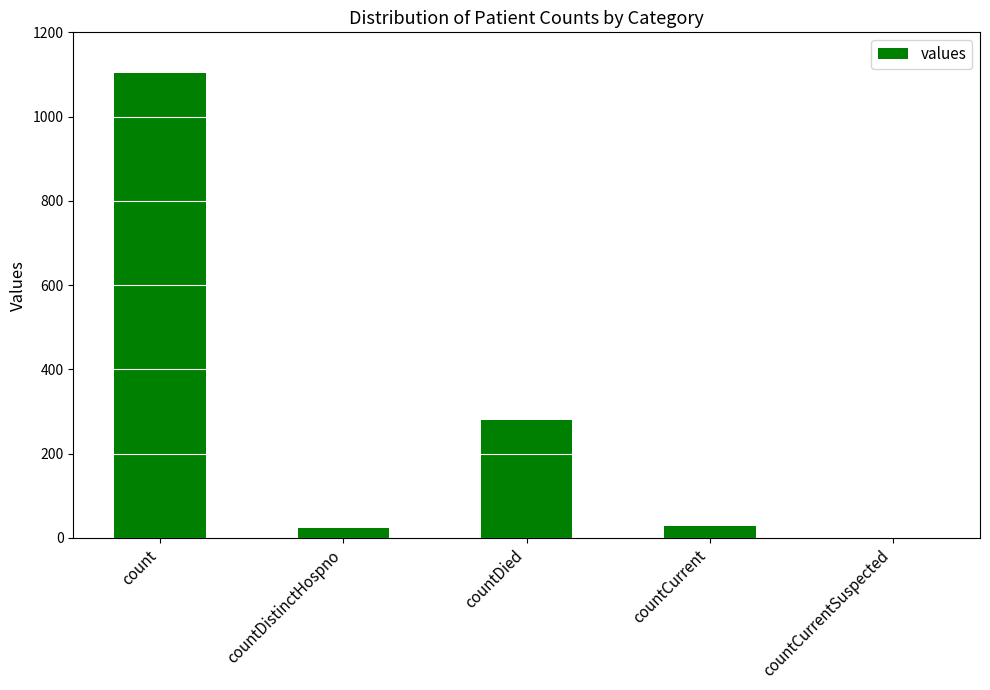

True or false: the data shows 698 at count.

False